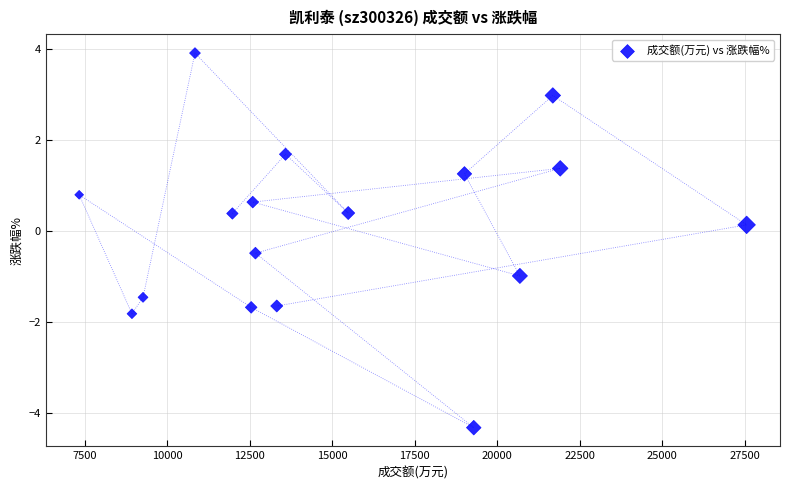

What is the range of Y values (max minus min)?

8.2